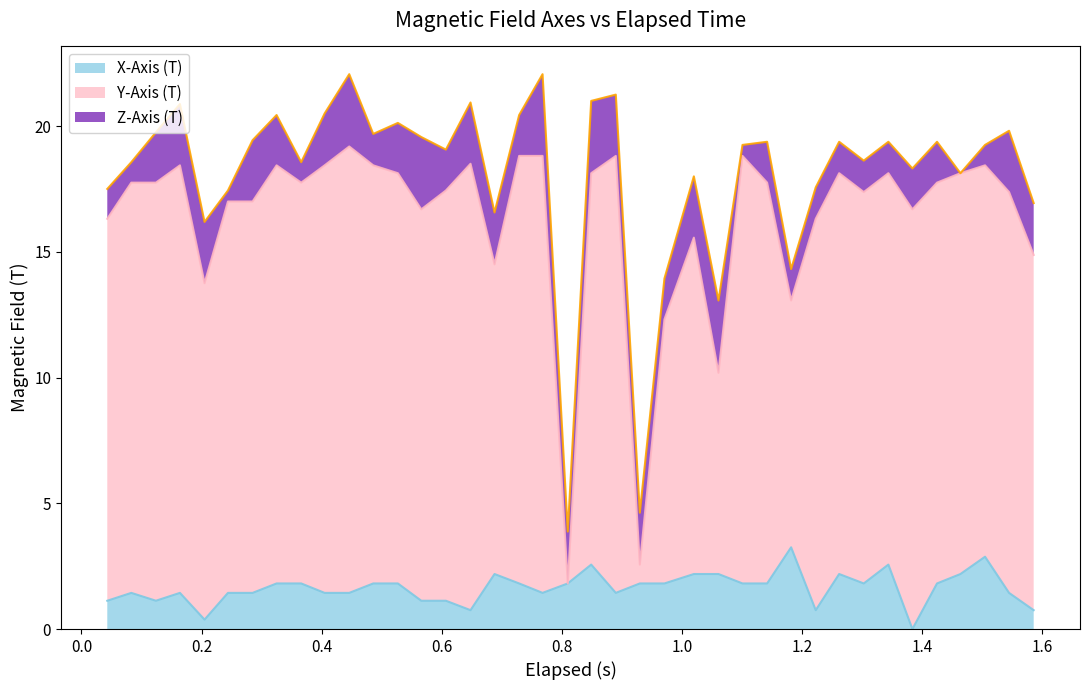

Does the chart display data point markers on the line(s)?

No